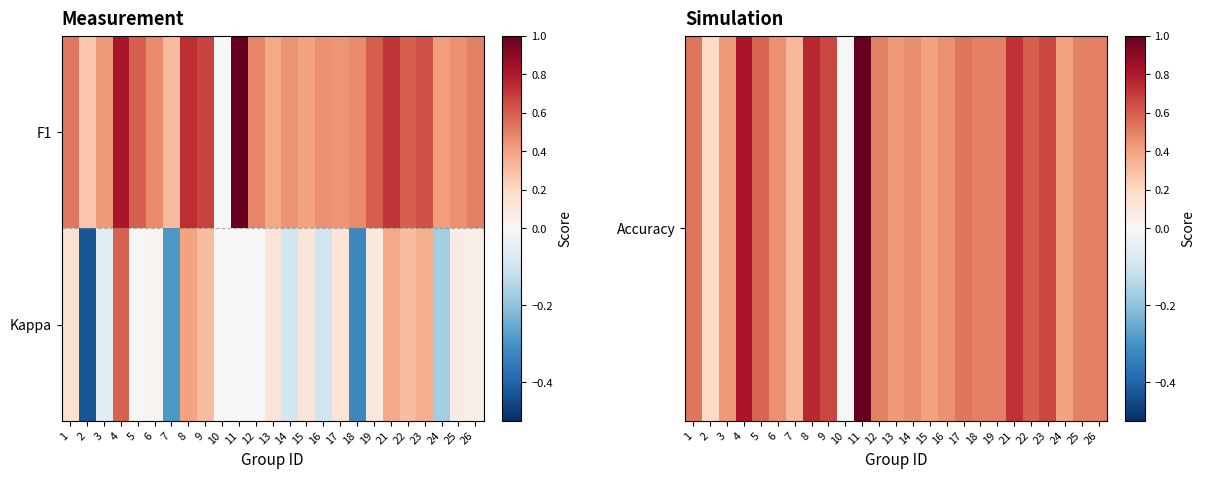

At how many categories does at least one series exceed 0?

24